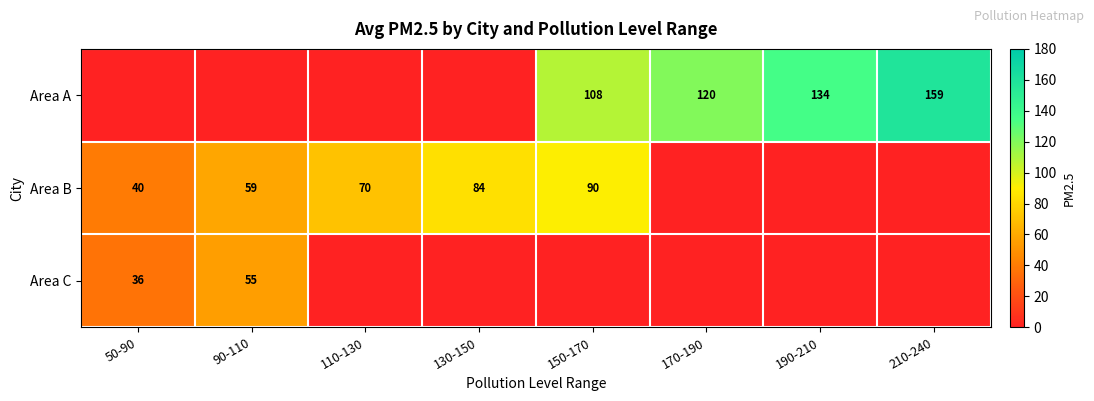

At which category is the sum across all series the highest?

150-170